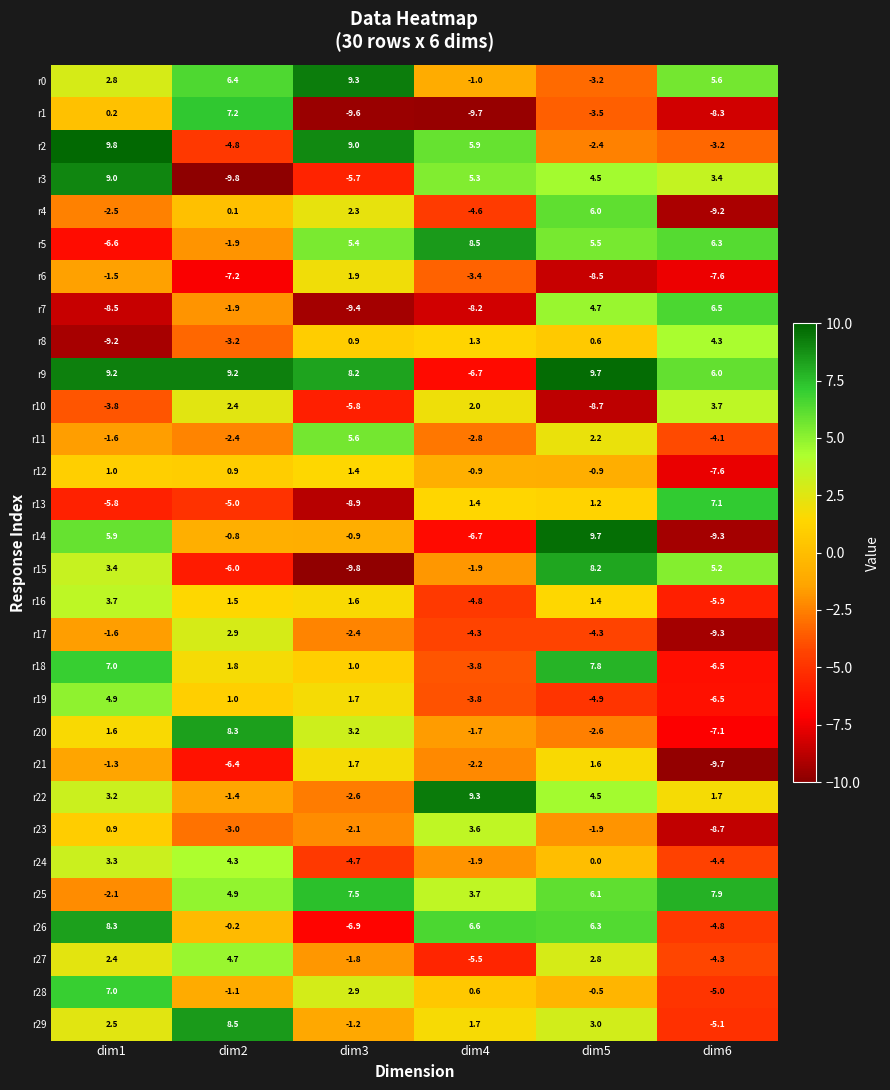

What is the sum of the r17 values at dim6 and dim3?

-11.7